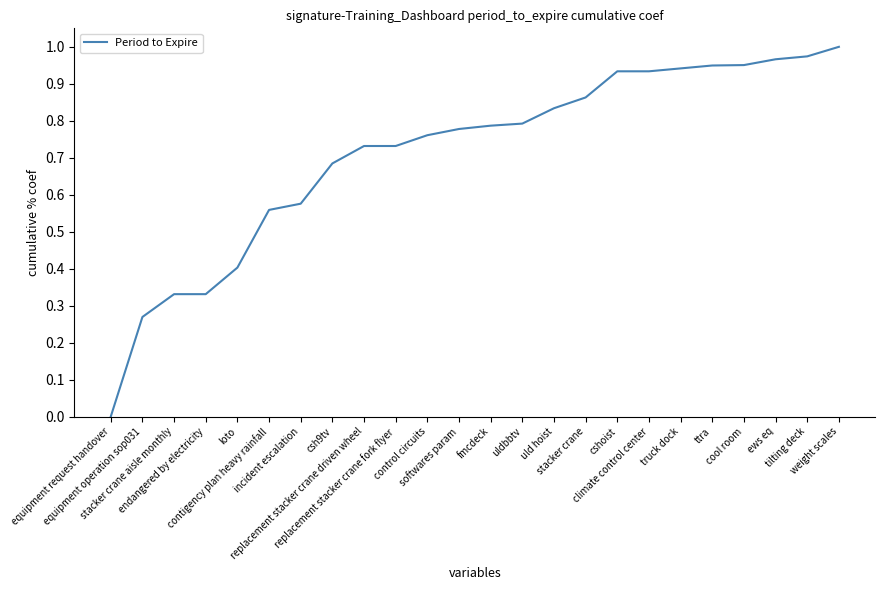

List the labels in order of value, largest first.

weight scales, tilting deck, ews eq, cool room, ttra, truck dock, cshoist, climate control center, stacker crane, uld hoist, uldbbtv, fmcdeck, softwares param, control circuits, replacement stacker crane driven wheel, replacement stacker crane fork flyer, csh9tv, incident escalation, contigency plan heavy rainfall, loto, stacker crane aisle monthly, endangered by electricity, equipment operation sop031, equipment request handover